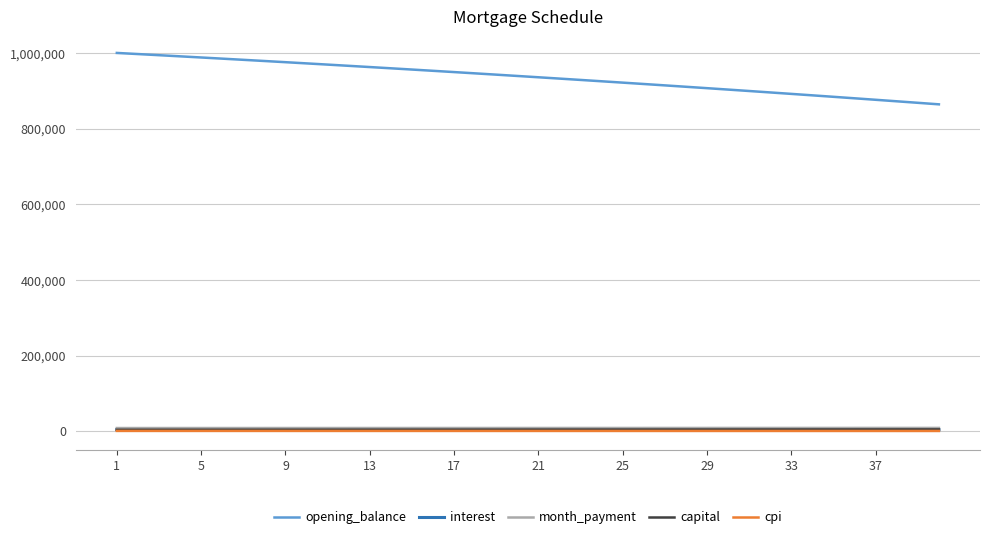

What are all the series names shown in the legend?

opening_balance, interest, month_payment, capital, cpi